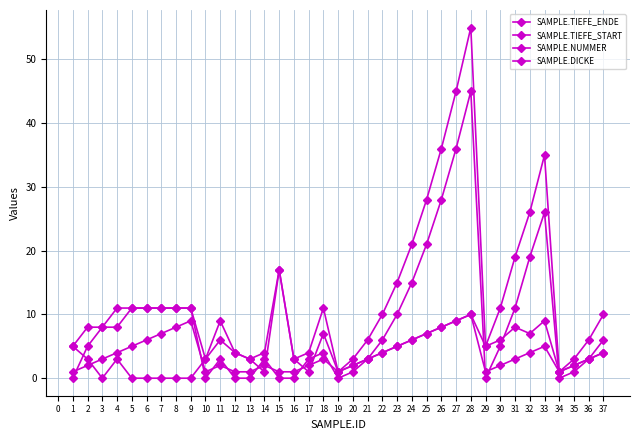

Count the number of data series in this chart.

4